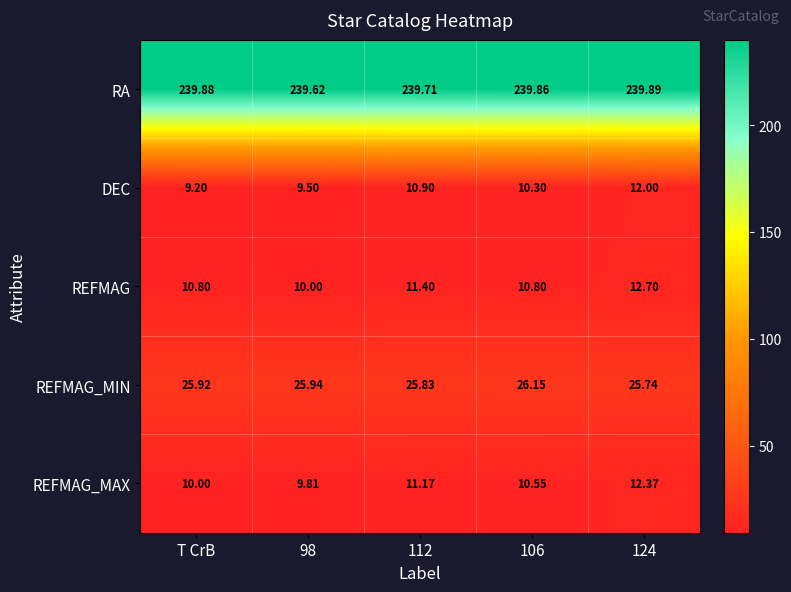

Which label corresponds to the smallest value in the chart?

T CrB